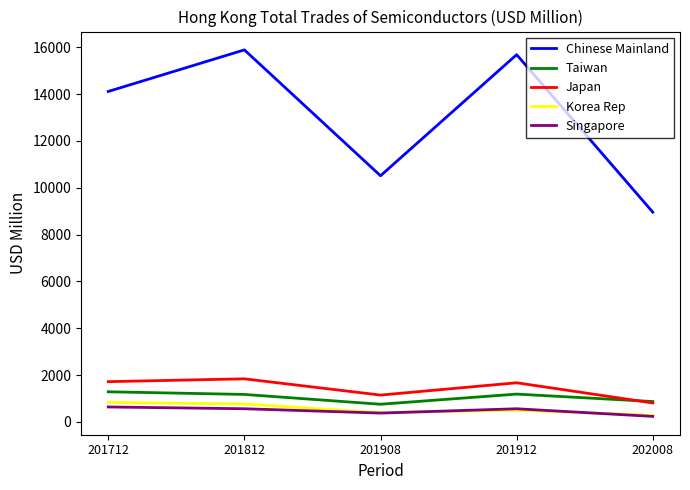

What is the difference between the Japan values at 201912 and 201812?

168.7